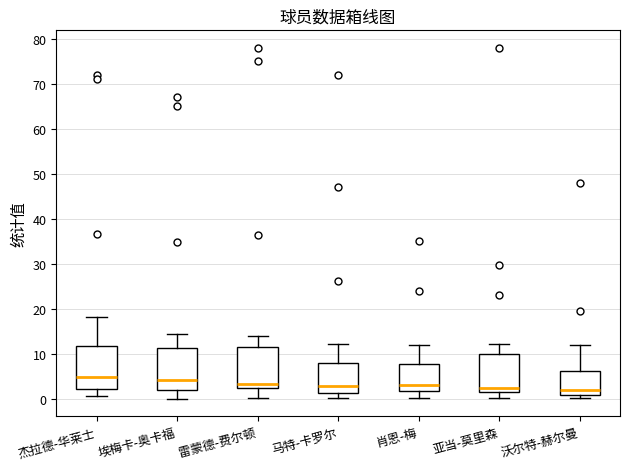

Reading left to right, read every box against the y-axis: the position of its median line, the range the box covers, and the ends of its whiskers. The values are not printed on the chart, so give them approximately, as read against the axis.

杰拉德-华莱士: median 5, box 2 to 12, whiskers 1 to 18
埃梅卡-奥卡福: median 4, box 2 to 11, whiskers 0 to 14
雷蒙德-费尔顿: median 3, box 2 to 12, whiskers 0 to 14
马特-卡罗尔: median 3, box 1 to 8, whiskers 0 to 12
肖恩-梅: median 3, box 2 to 8, whiskers 0 to 12
亚当-莫里森: median 2 (just above the box's lower edge), box 2 to 10, whiskers 0 to 12
沃尔特-赫尔曼: median 2, box 1 to 6, whiskers 0 to 12